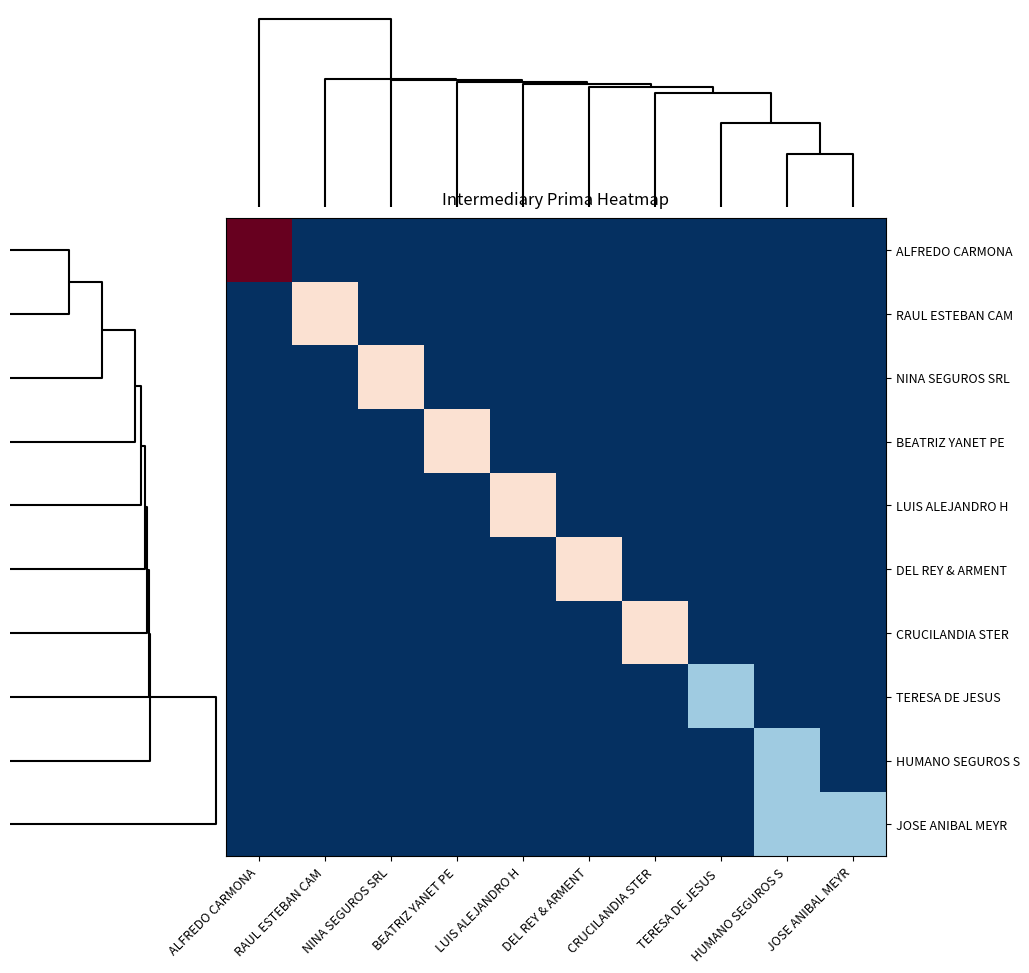

Rank the series at ALFREDO CARMONA from highest to lowest value.

ALFREDO CARMONA, RAUL ESTEBAN CAM, NINA SEGUROS SRL, BEATRIZ YANET PE, LUIS ALEJANDRO H, DEL REY & ARMENT, CRUCILANDIA STER, TERESA DE JESUS, HUMANO SEGUROS S, JOSE ANIBAL MEYR